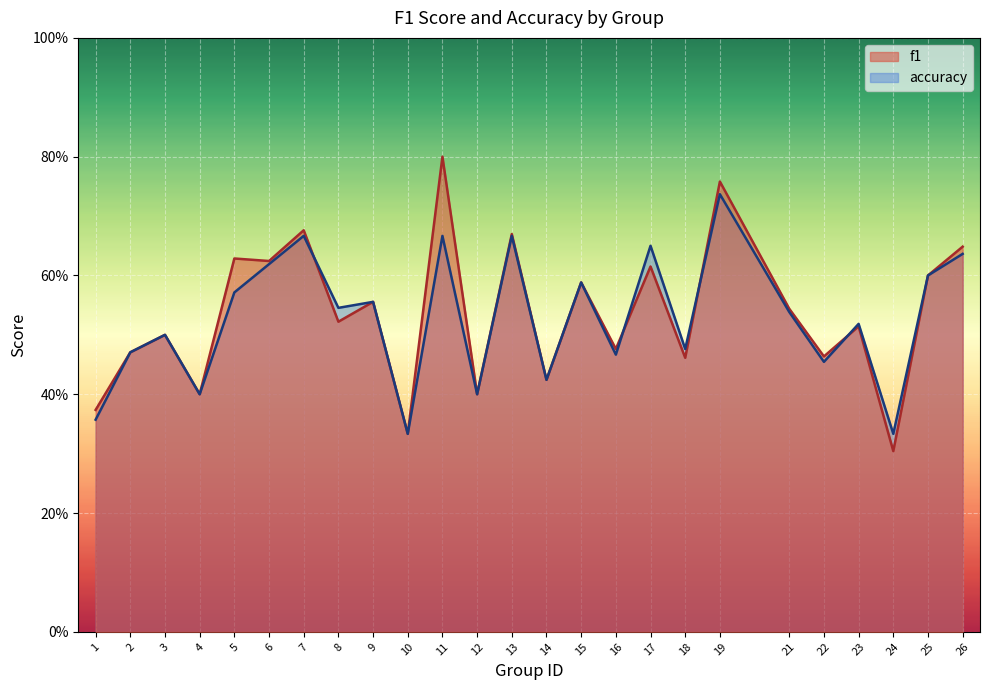

Count the f1 values in the range 0 to 1.

25